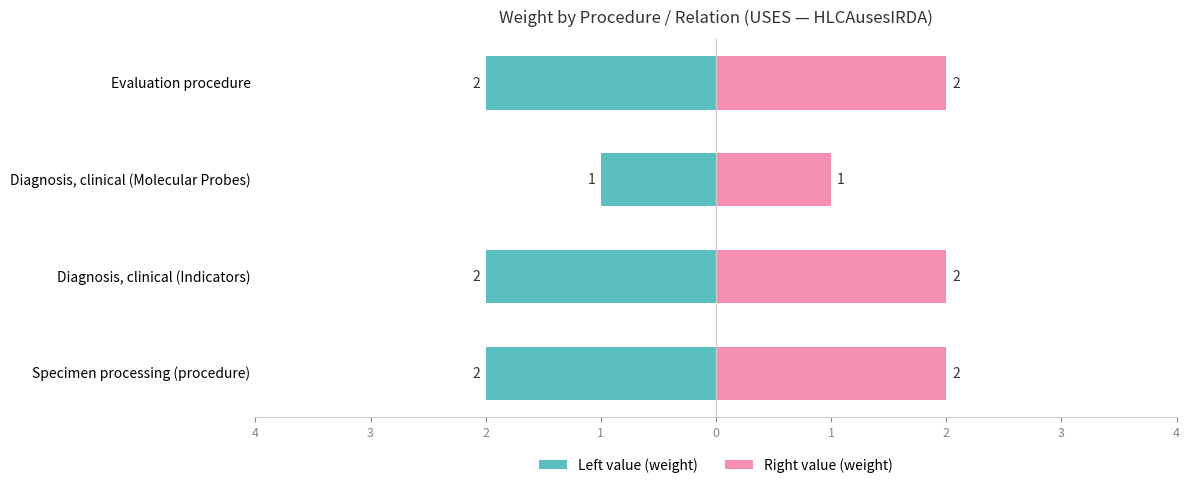

Reading left to right, transcribe all the data shown in this chart.

Left value (weight): -2	-2	-1	-2
Right value (weight): 2	2	1	2